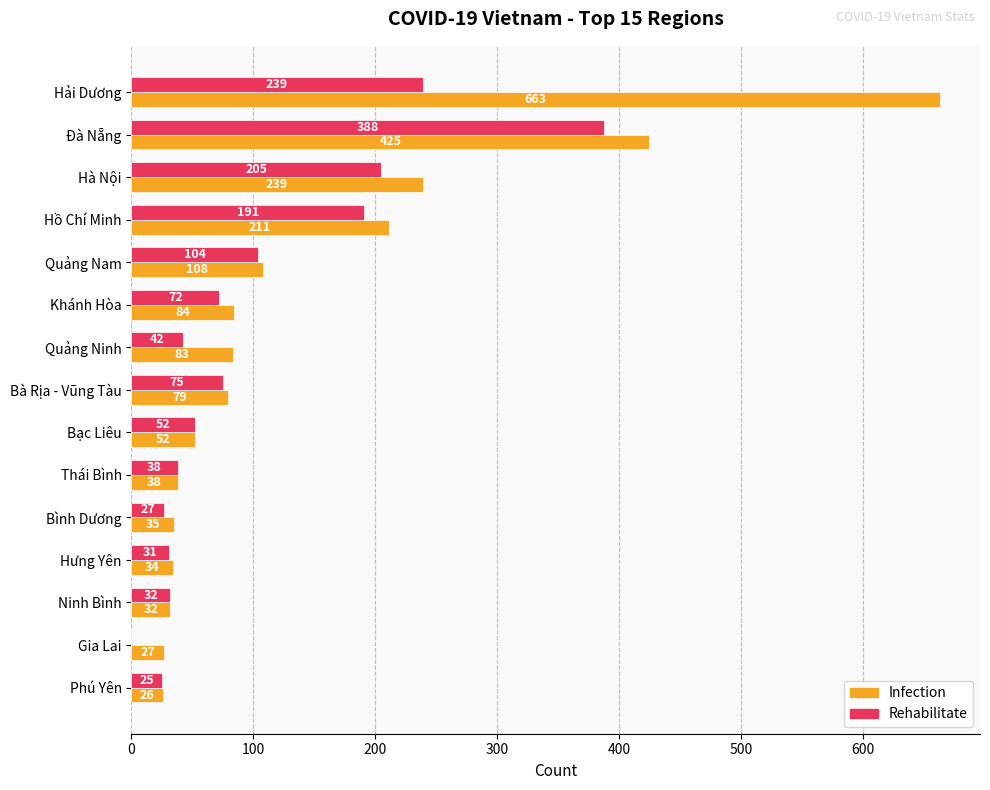

What is the sum of the Rehabilitate values at Phú Yên and Thái Bình?

63